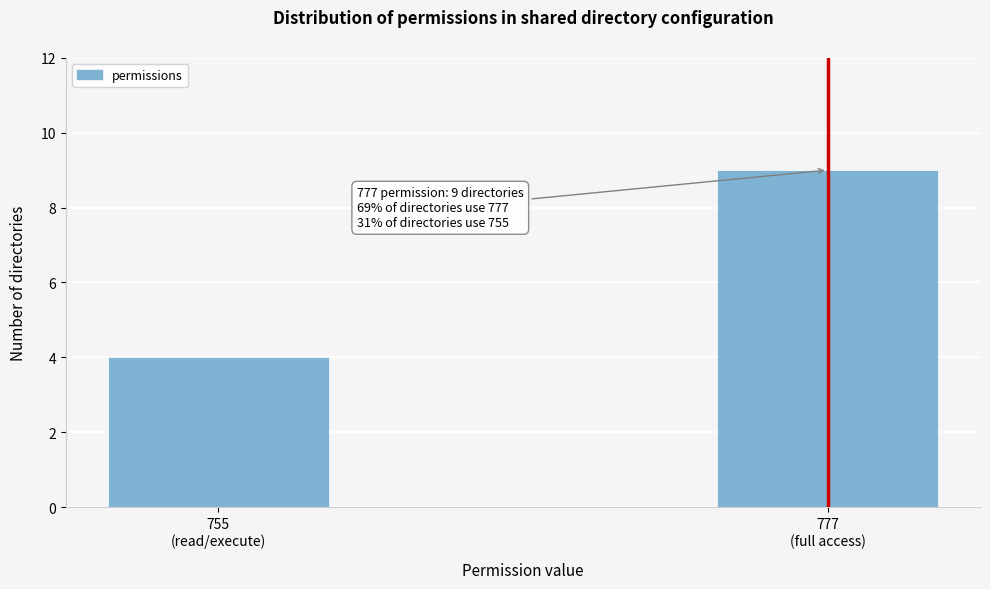

Reading right to left, list all the values displayed in this chart.

9	4